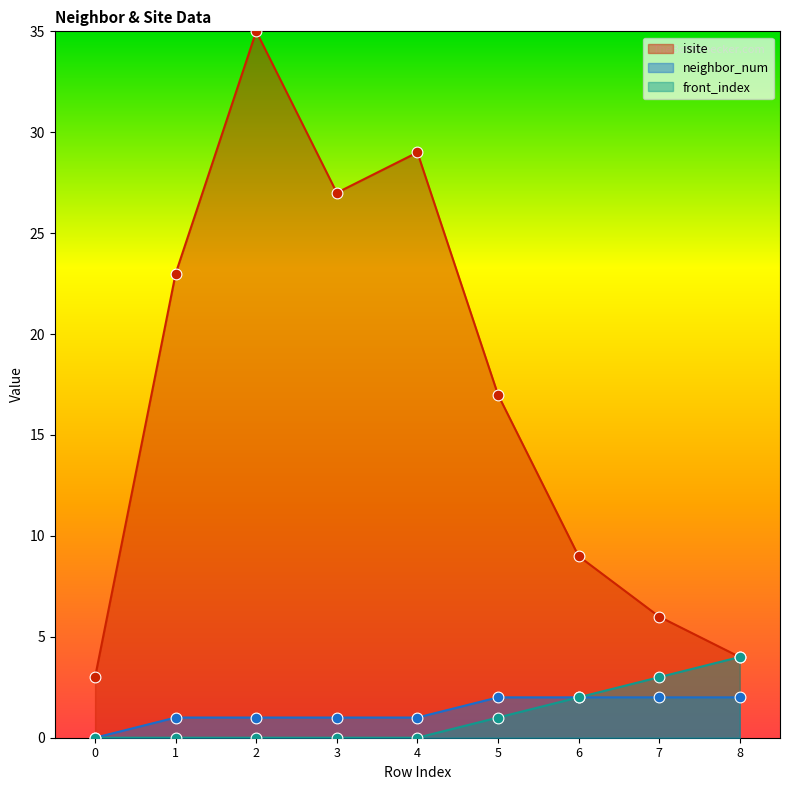

Which series contains the lowest Y value?

neighbor_num